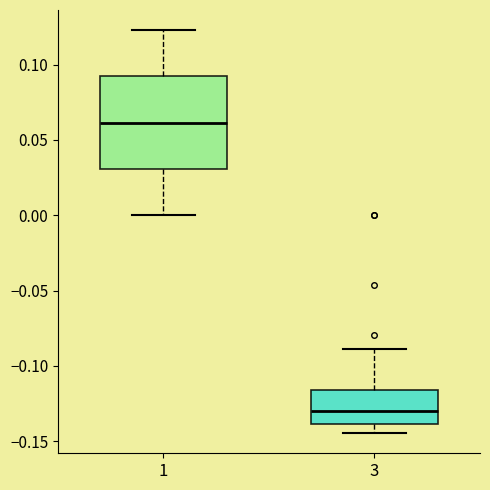

Where does the median line of the box at x = 3 sit on the y-axis? The values are not printed on the chart, so give them approximately, as read against the axis.

-0.130